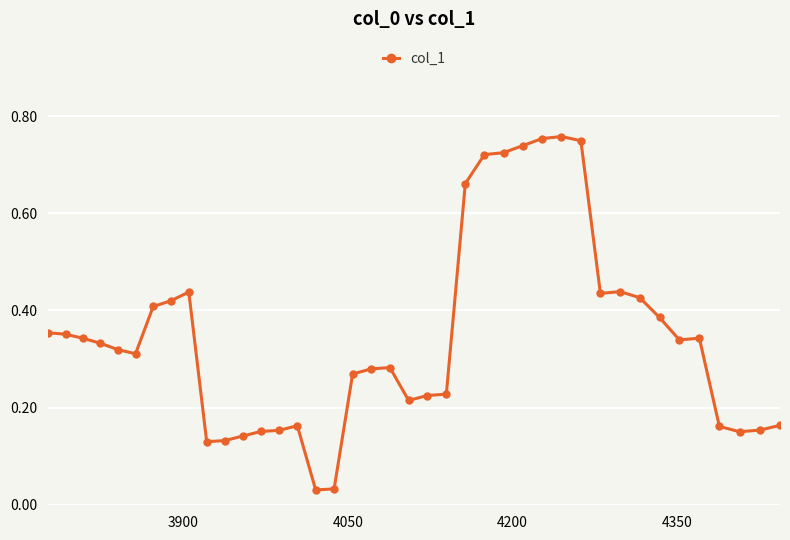

True or false: the data has more than 1 interior local peaks.

True